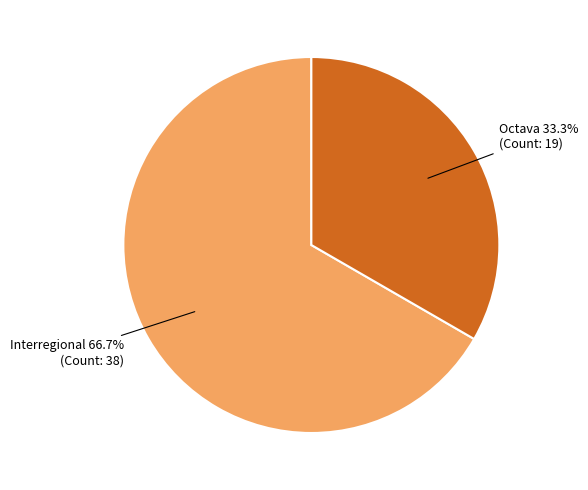

Between Interregional and Octava, which is larger?

Interregional